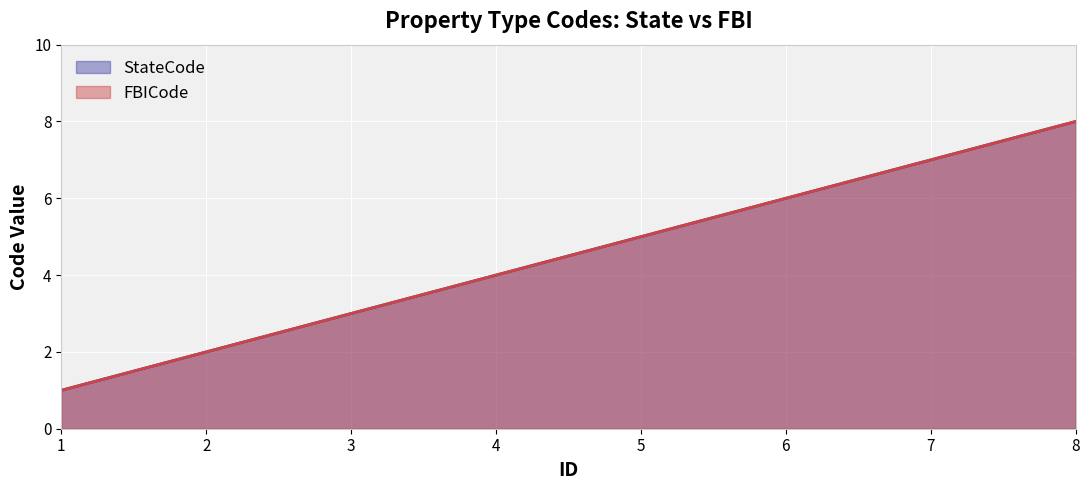

Where is FBICode nearest to the value 4?

4